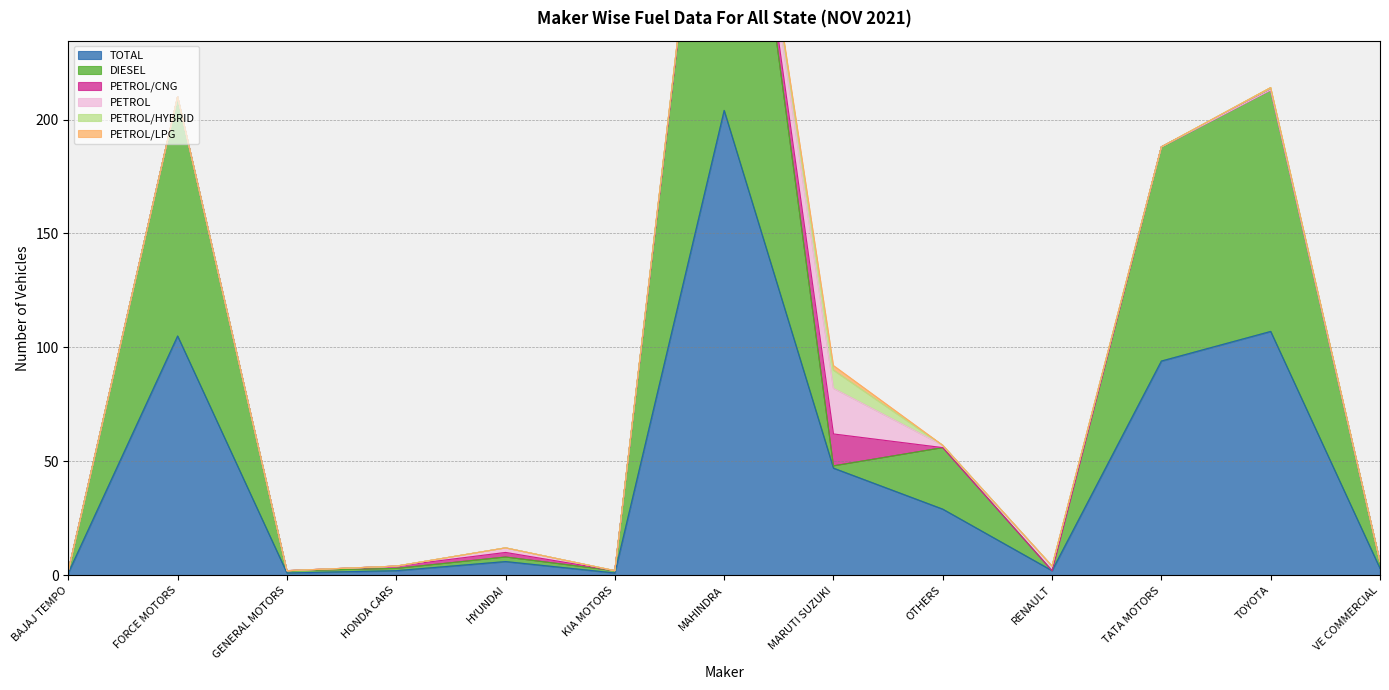

What is the difference between the highest and lowest values at HONDA CARS?

2